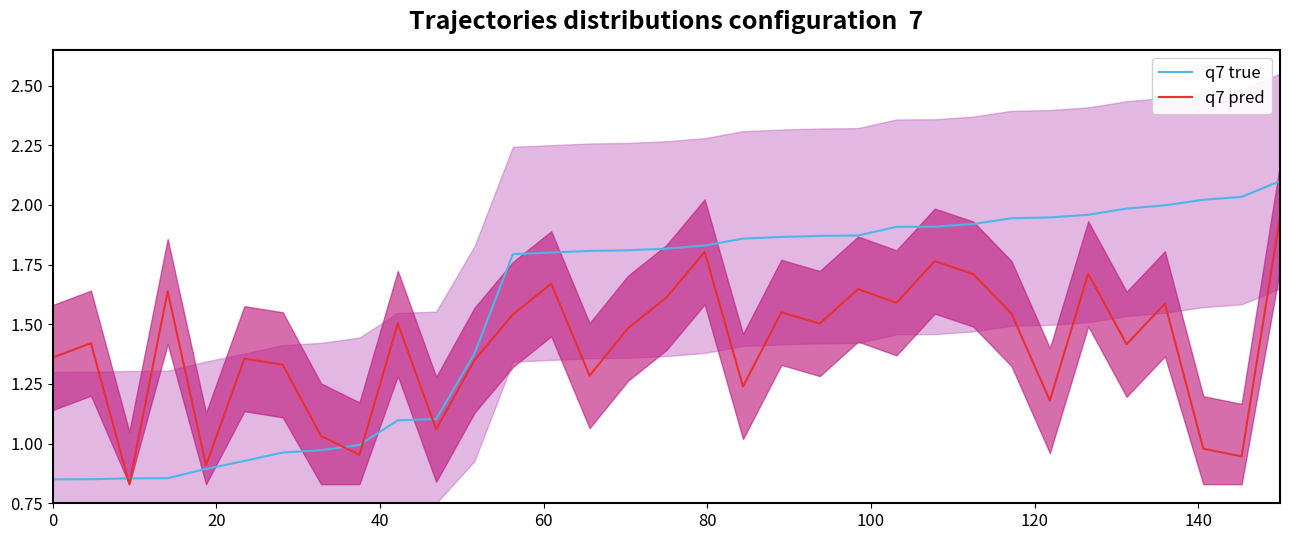

True or false: q7 true has more than 0 points higher than both neighbors.

False